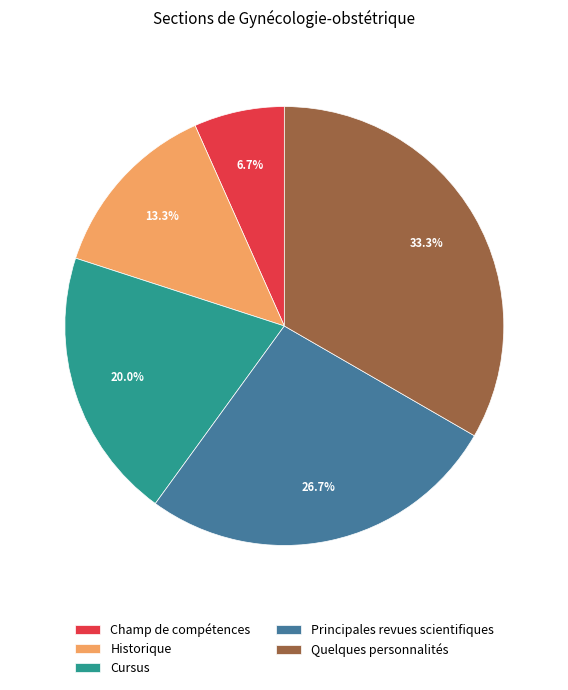

Which slice is the largest?

Quelques personnalités